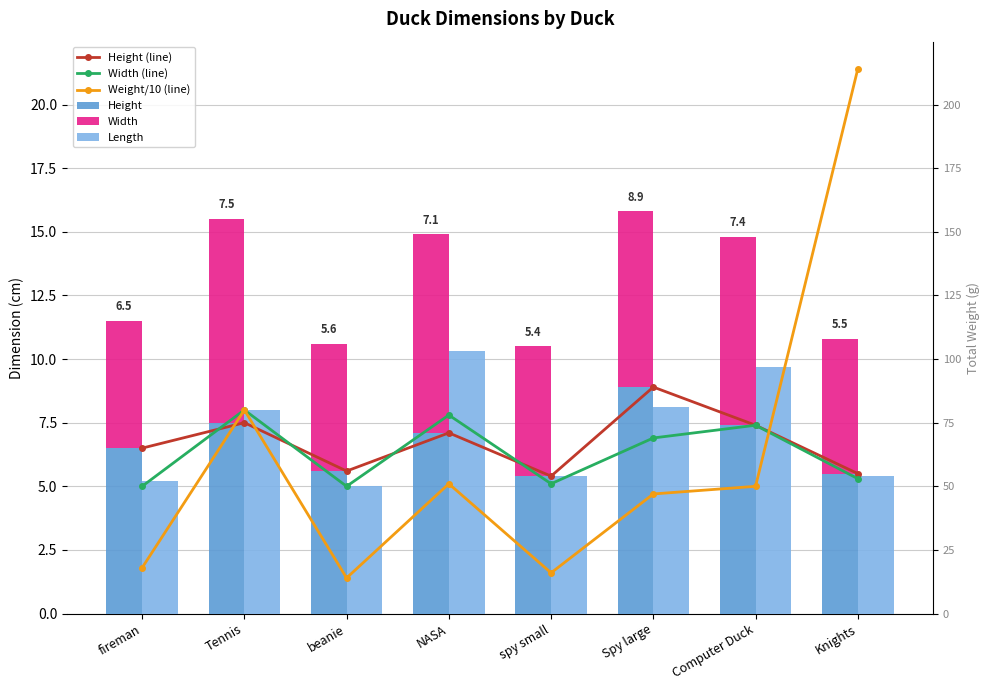

Which has a higher value, beanie or fireman?

fireman